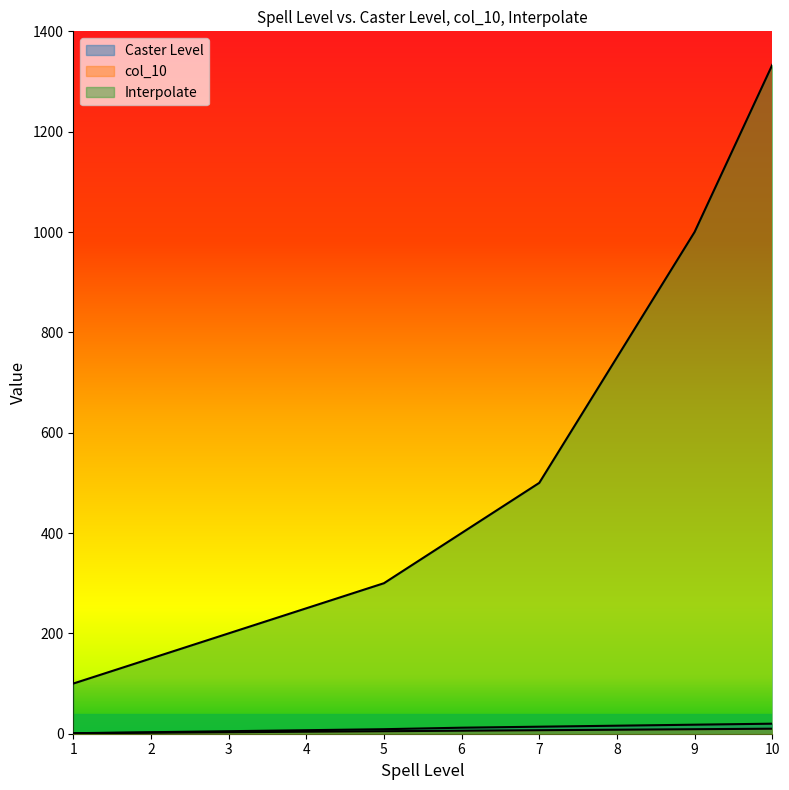

What is the difference between the second highest and second lowest values in the Interpolate series?

850